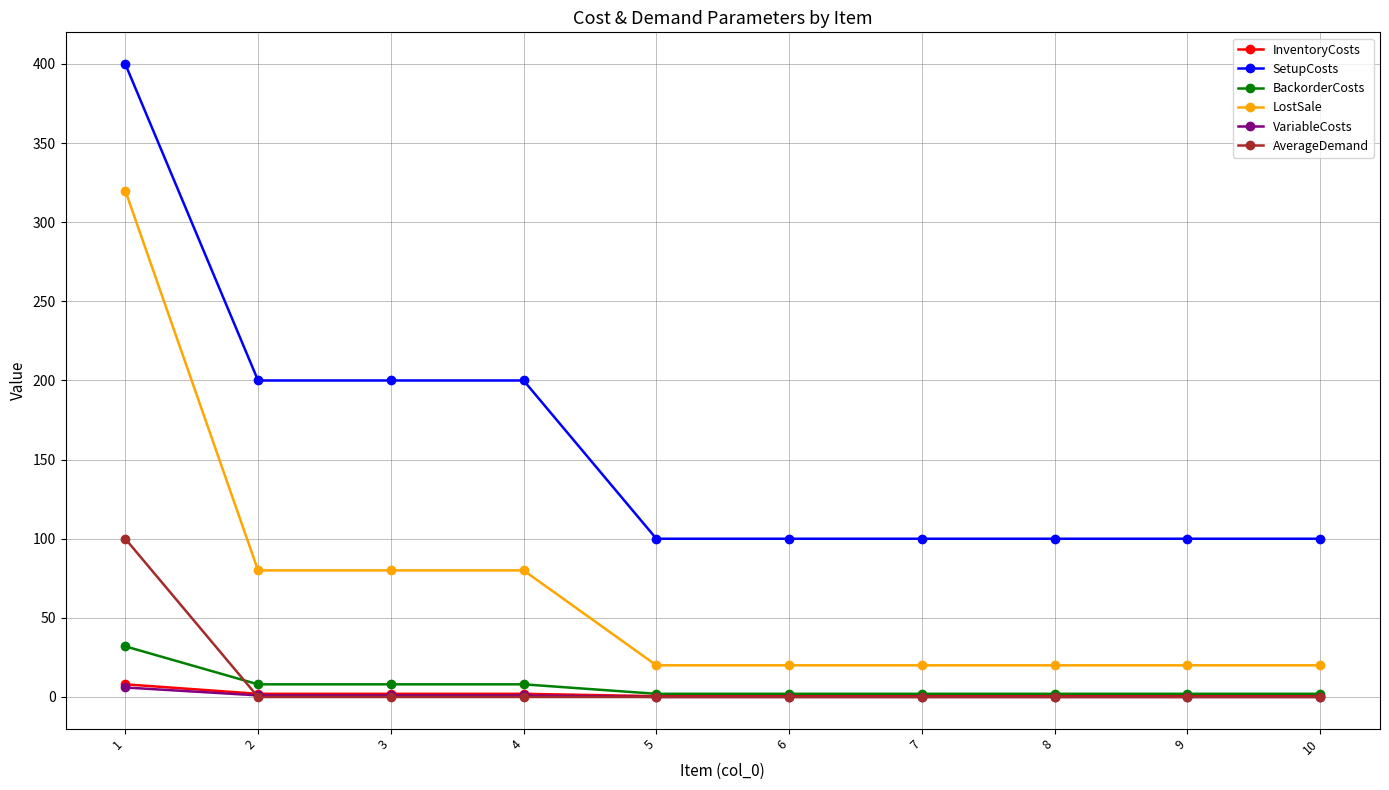

How many categories are shown in the chart?

10